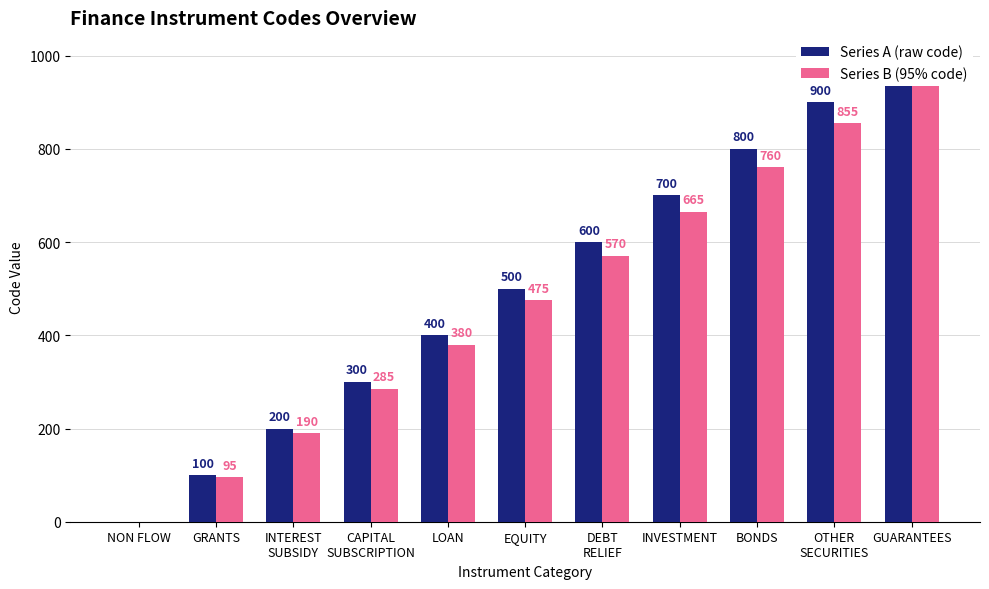

Does the chart contain stacked bars?

No